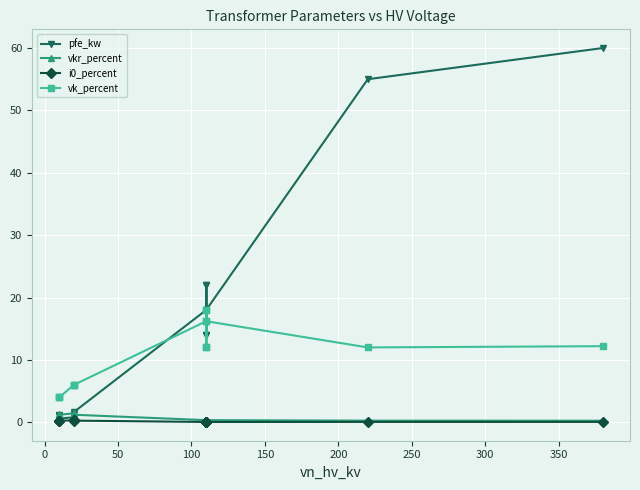

What is the minimum value for vk_percent?

4.0